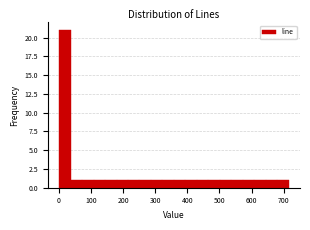

Read against the x-axis, roughly where is the centre of the tallest bar?

20